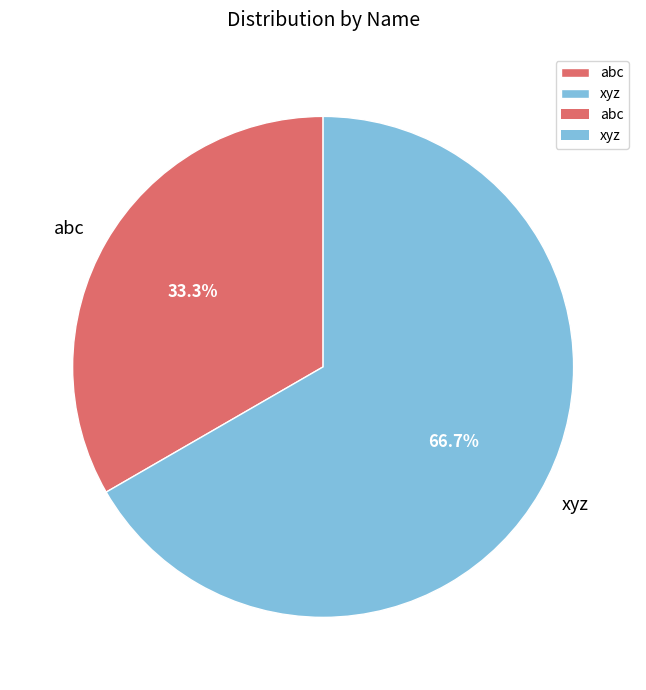

To the nearest percent, what is the difference between the xyz and abc slice percentages?

33%